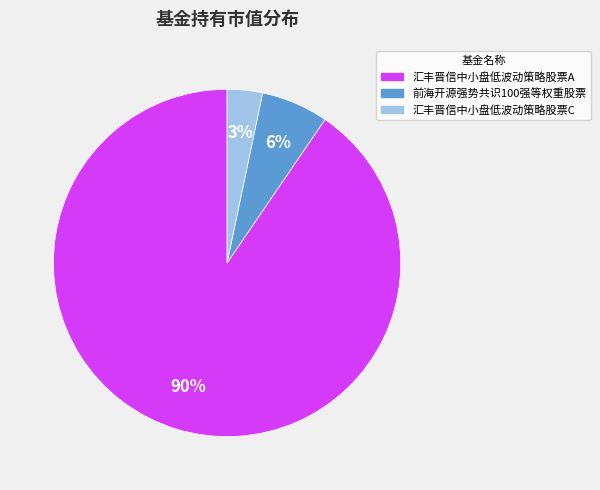

Does 汇丰晋信中小盘低波动策略股票C represent more than half of the total?

No